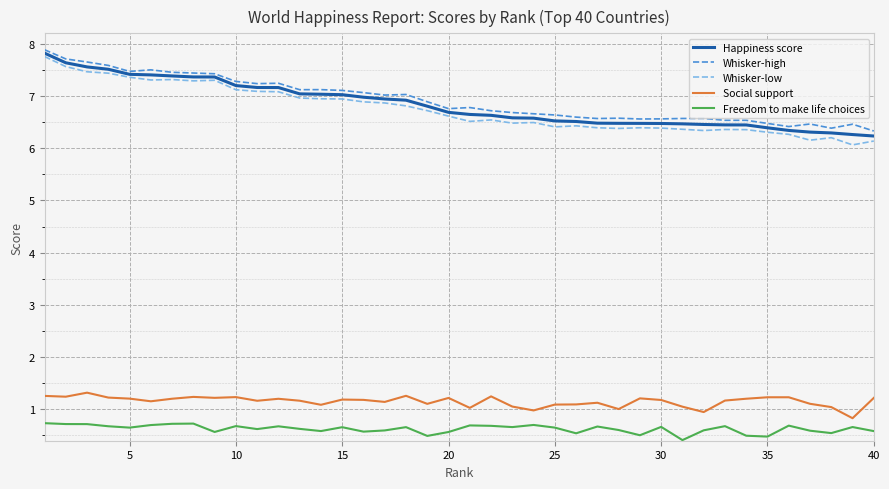

What is the minimum value for Freedom to make life choices?

0.4